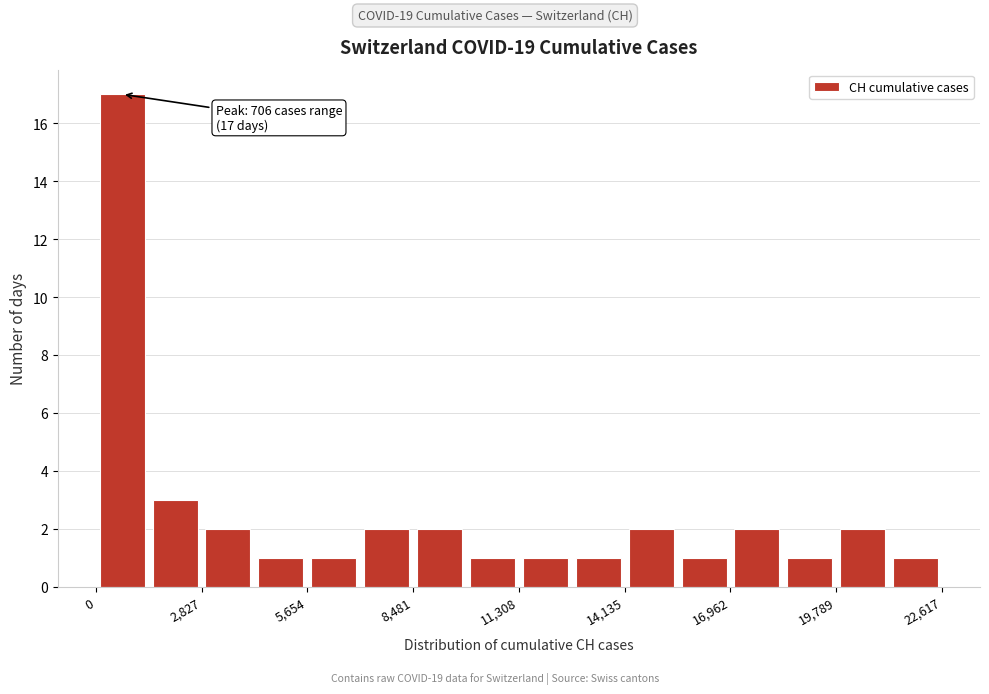

Around what value on the x-axis is the tallest bar? Give the approximate position of its centre, as read against the axis.

500